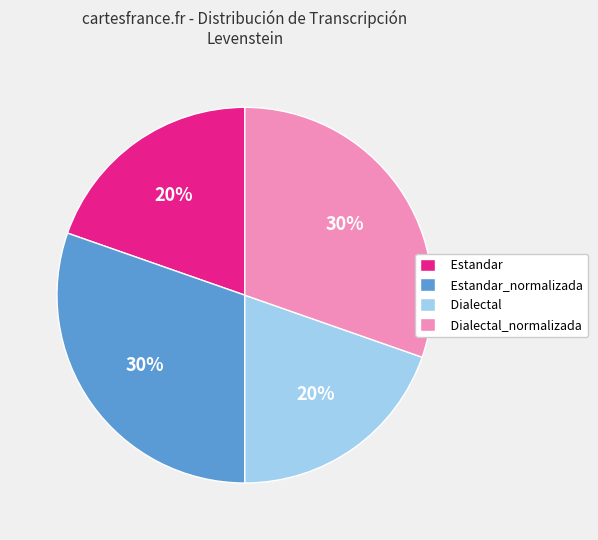

Does any single category account for the majority?

No